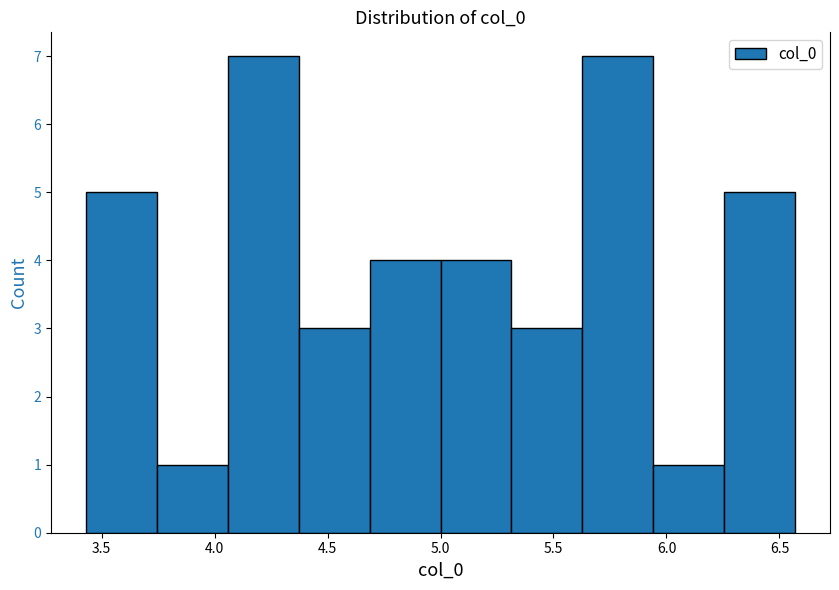

How tall is the bar that spans 5.95 to 6.25 on the x-axis? Neither the bar edges nor the heights are printed on the chart, so give them approximately, as read against the axes.

1